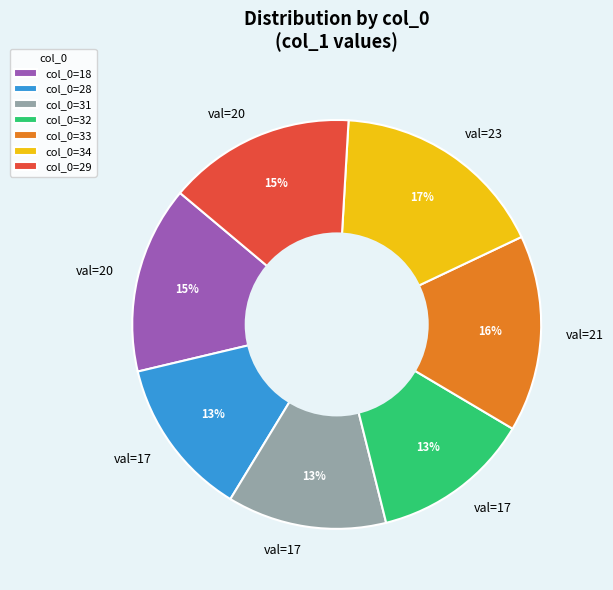

How many slices are in this pie chart?

7